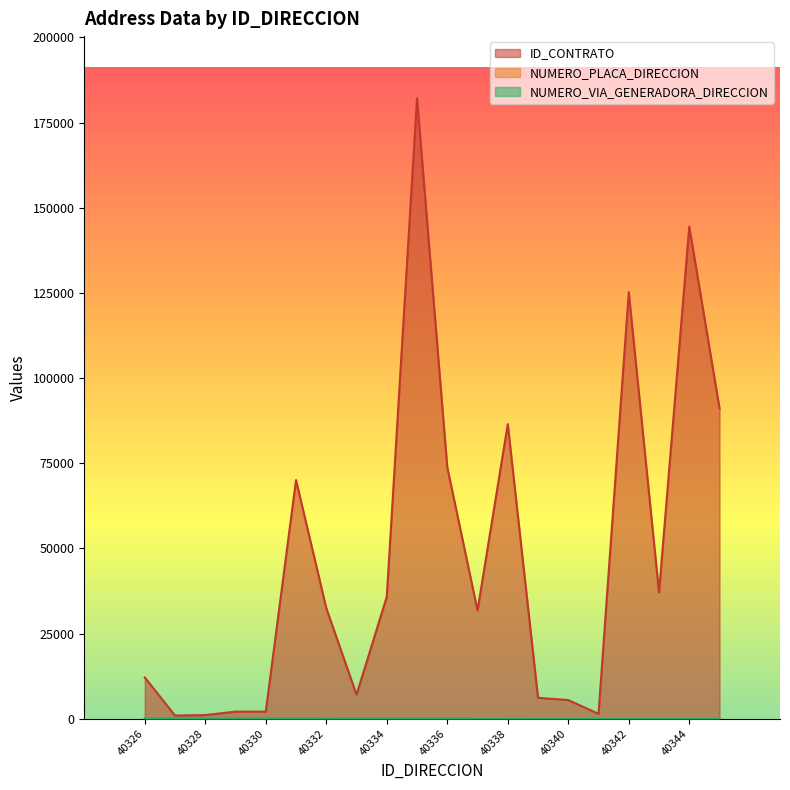

Reading left to right, extract all data points from this chart.

ID_CONTRATO: 12127	928	1072	2085	2089	70063	32463	7046	35806	182152	73828	31781	86469	6142	5483	1438	125211	37056	144456	91131
NUMERO_PLACA_DIRECCION: 30	45	45	45	45	106	122	43	81	44	115	14	46	62	1	2	89	89	1	1
NUMERO_VIA_GENERADORA_DIRECCION: 99	99	99	99	99	99	70	59	93	103	115	13	31	26	0	1	4	4	1	1